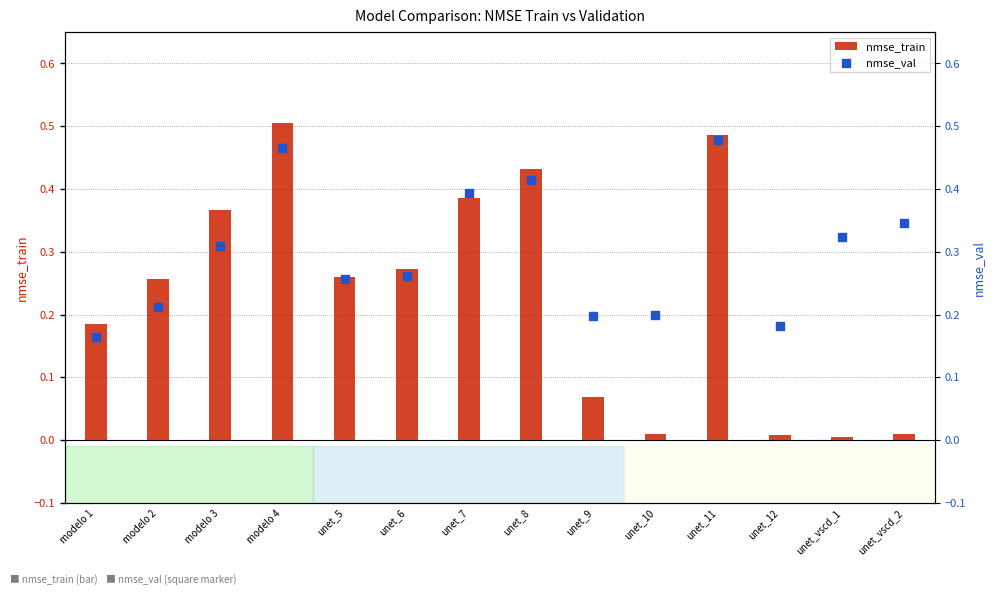

Which series reaches the maximum Y coordinate?

nmse_train